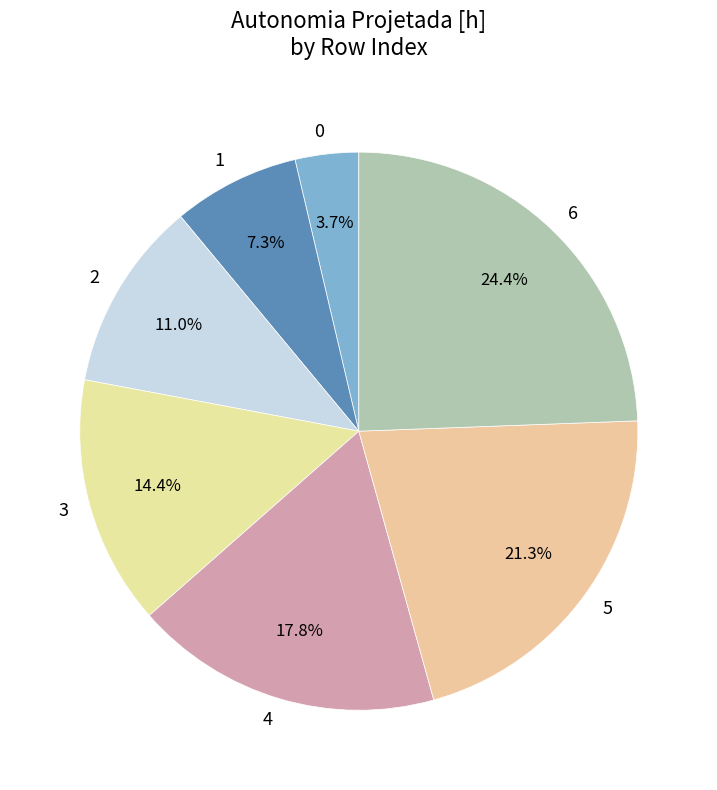

Rank the categories by value from highest to lowest.

6, 5, 4, 3, 2, 1, 0